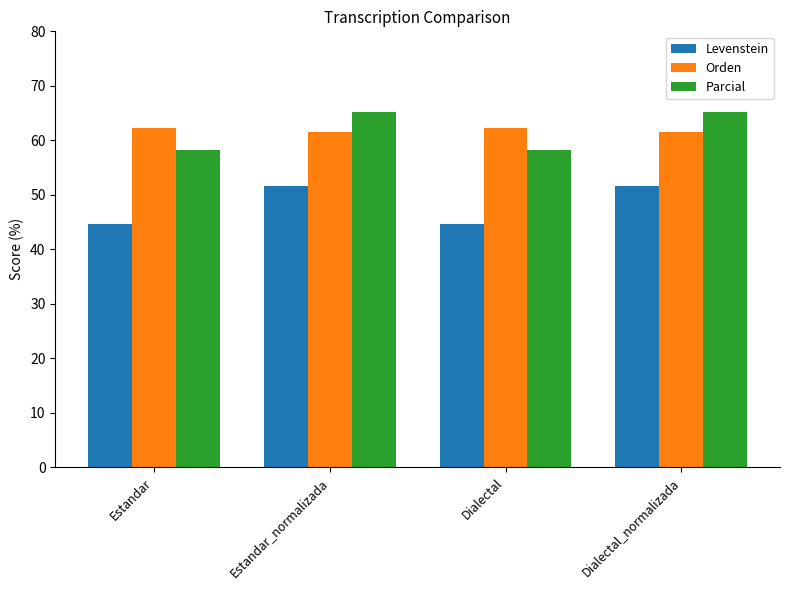

Reading left to right, what are all the values shown in this chart?

Levenstein: 44.7	51.5	44.7	51.5
Orden: 62.2	61.5	62.2	61.5
Parcial: 58.3	65.2	58.3	65.2